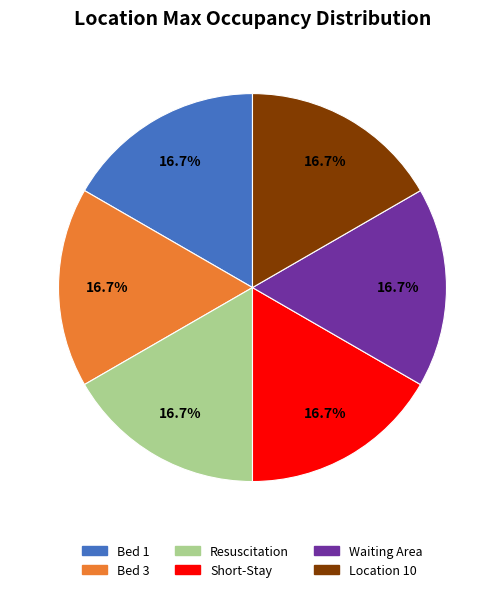

Approximately how many times larger is the value at Resuscitation compared to Bed 1?

1.0